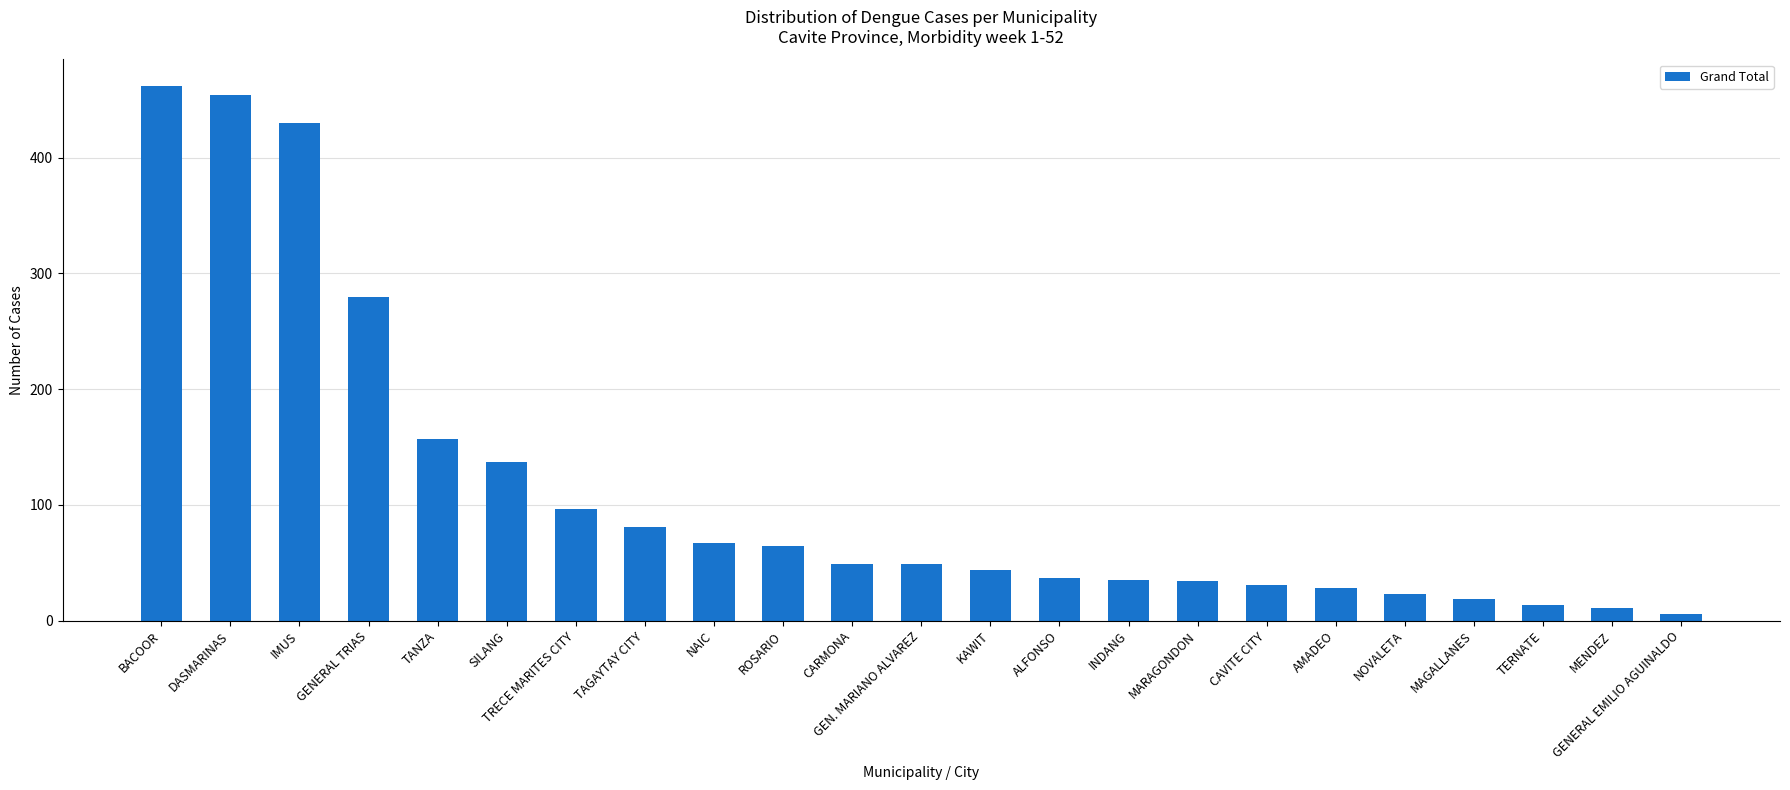

What is the label of the 22nd bar from the left?

MENDEZ